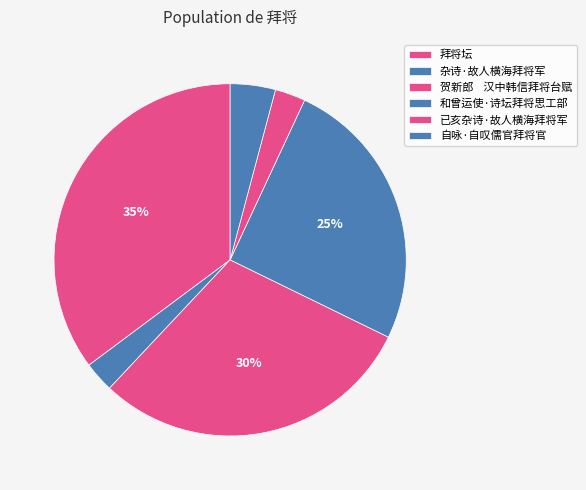

Which has a higher value, 杂诗·故人横海拜将军 or 拜将坛?

拜将坛